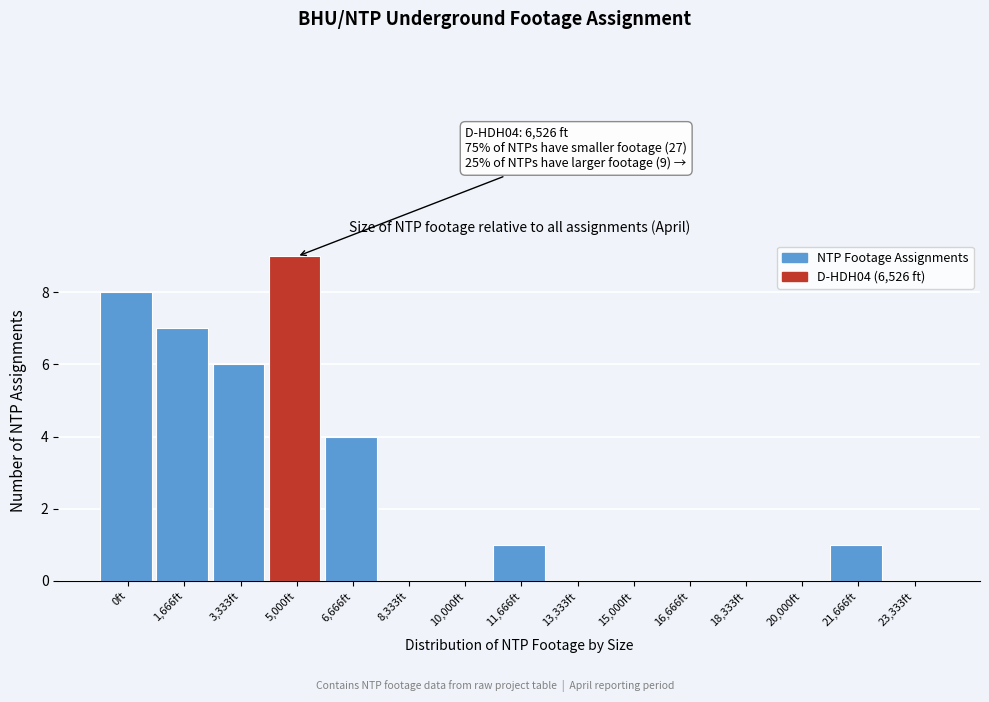

Reading right to left, extract all data points from this chart.

23,333ft=0	21,666ft=1	20,000ft=0	18,333ft=0	16,666ft=0	15,000ft=0	13,333ft=0	11,666ft=1	10,000ft=0	8,333ft=0	6,666ft=4	5,000ft=9	3,333ft=6	1,666ft=7	0ft=8